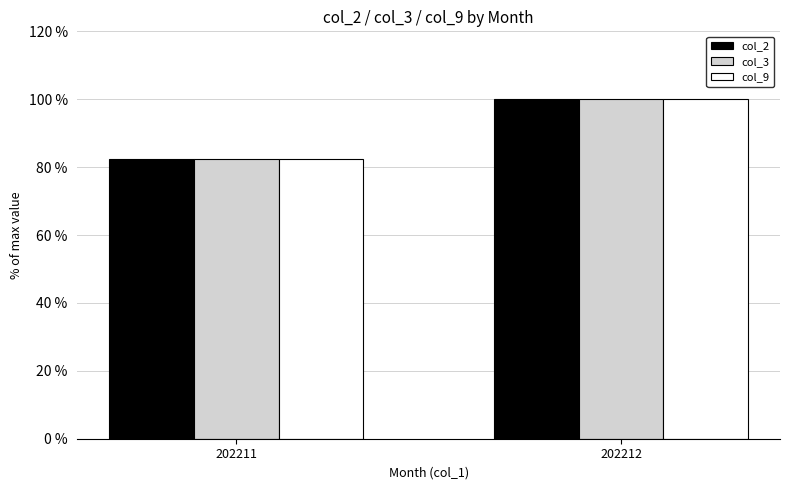

Reading left to right, what are all the values shown in this chart?

col_2: 82.4	100.0
col_3: 82.4	100.0
col_9: 82.4	100.0